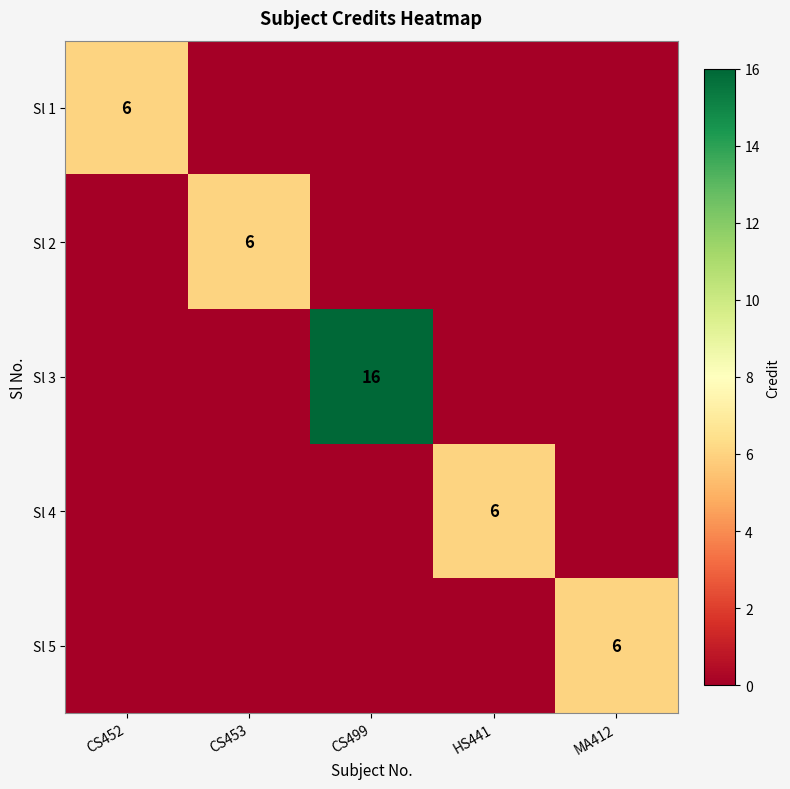

True or false: Sl 2 has a value of 10 at CS453.

False